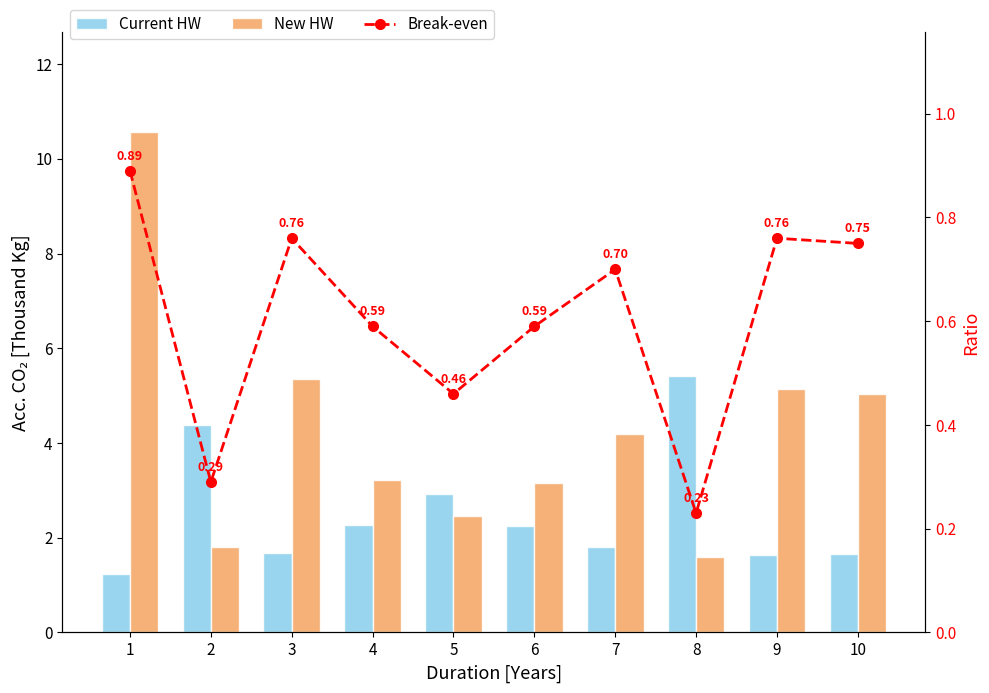

At which category is the sum across all series the highest?

1